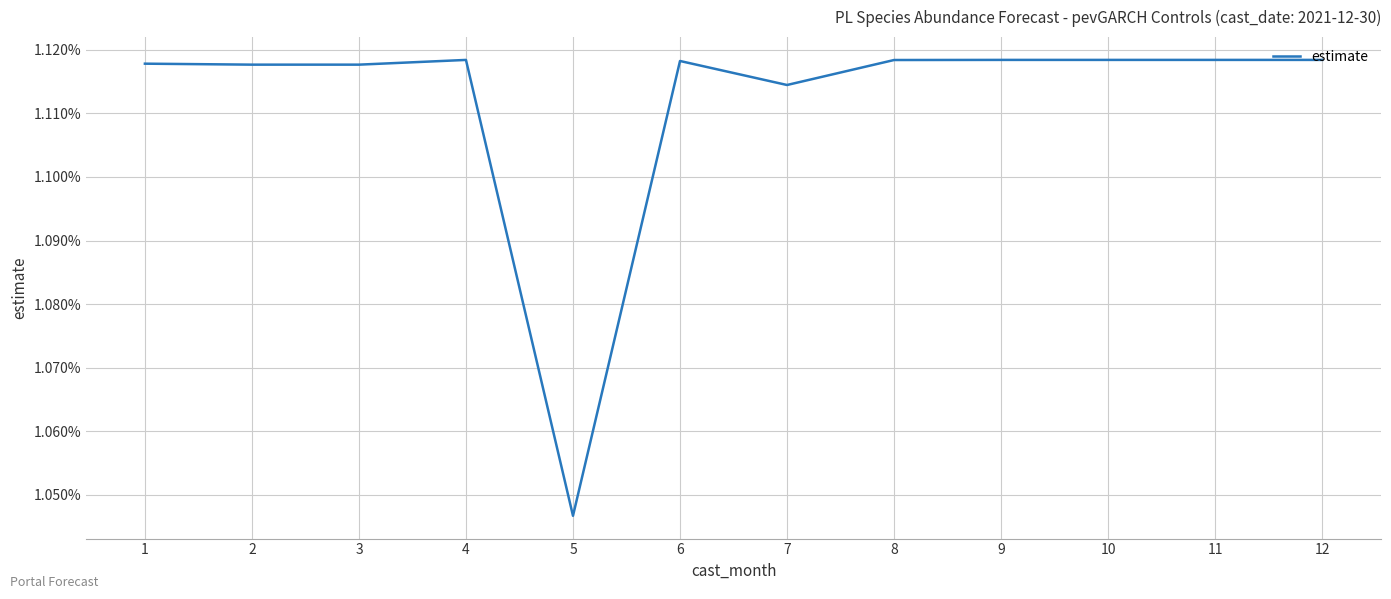

Does the chart have visible grid lines?

Yes